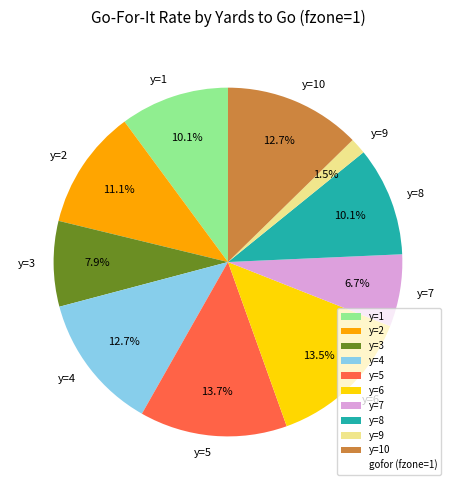

To the nearest percent, what is the average slice percentage?

10%